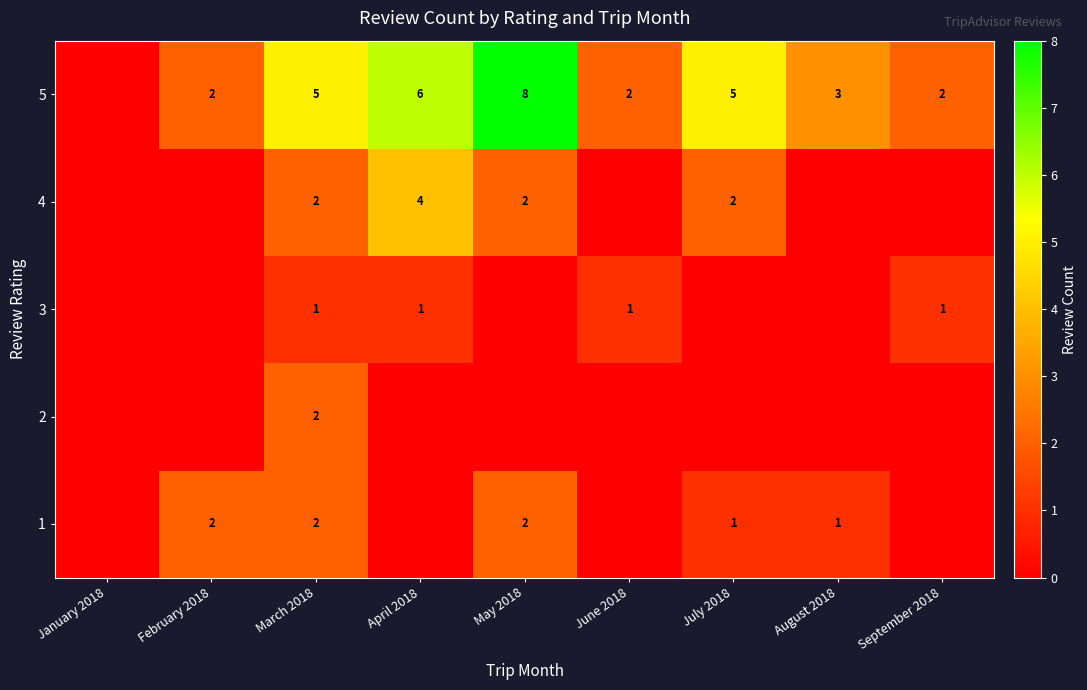

True or false: 1 has a value of 2 at July 2018.

False